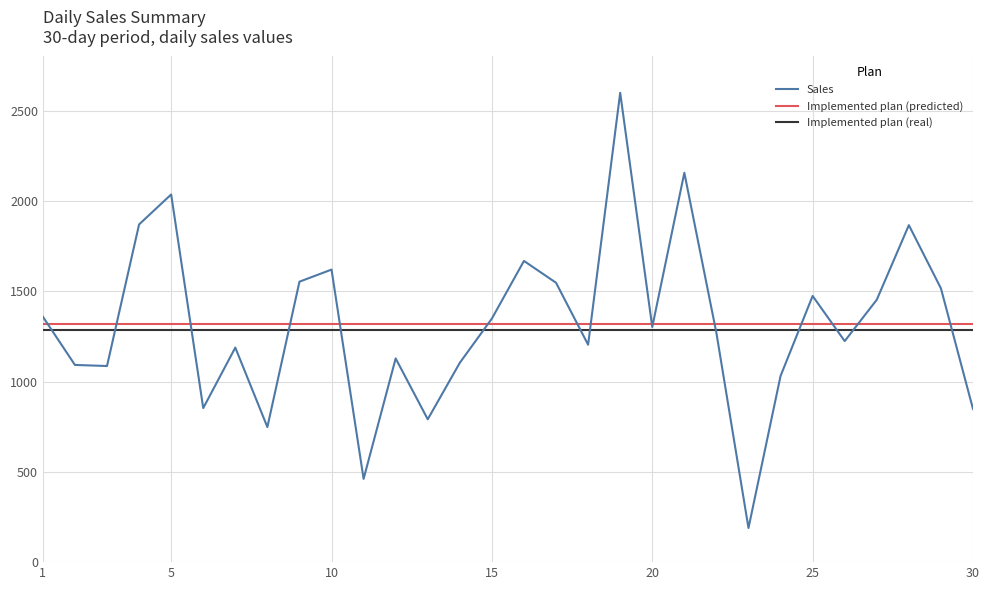

What is the value of the 1st point from the left?

1359